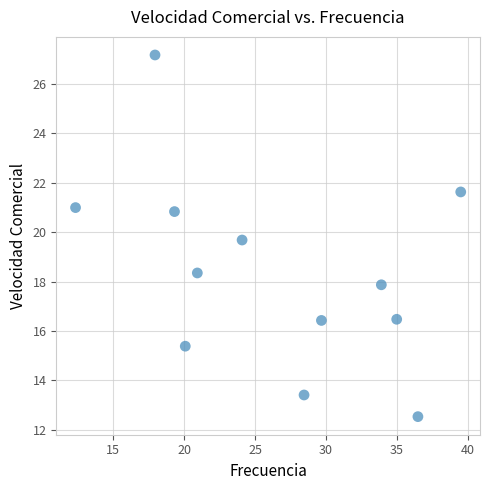

What is the average Y value?

18.4